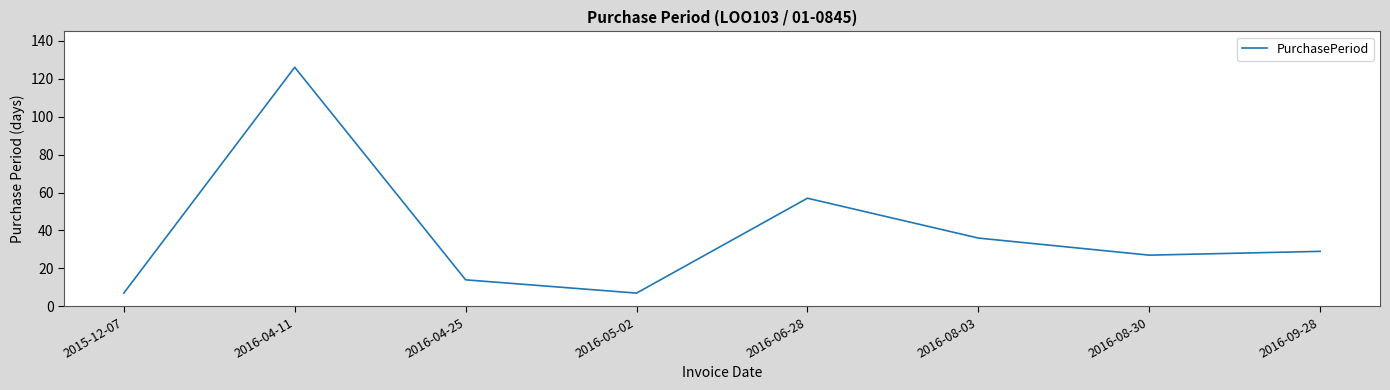

Reading right to left, list all the values displayed in this chart.

29	27	36	57	7	14	126	7